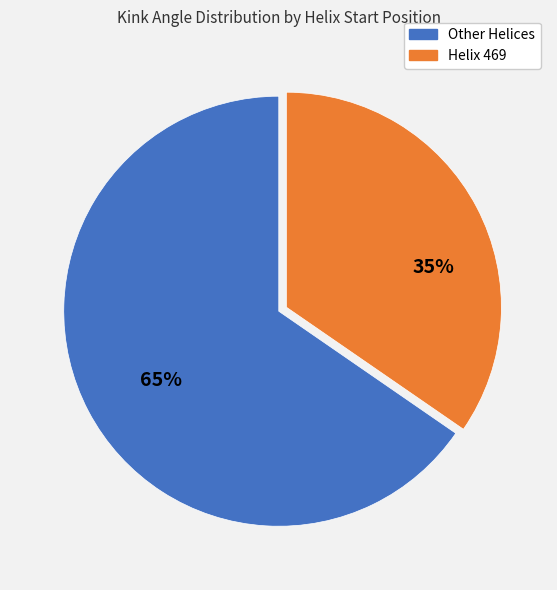

To the nearest percent, what is the average slice percentage?

50%